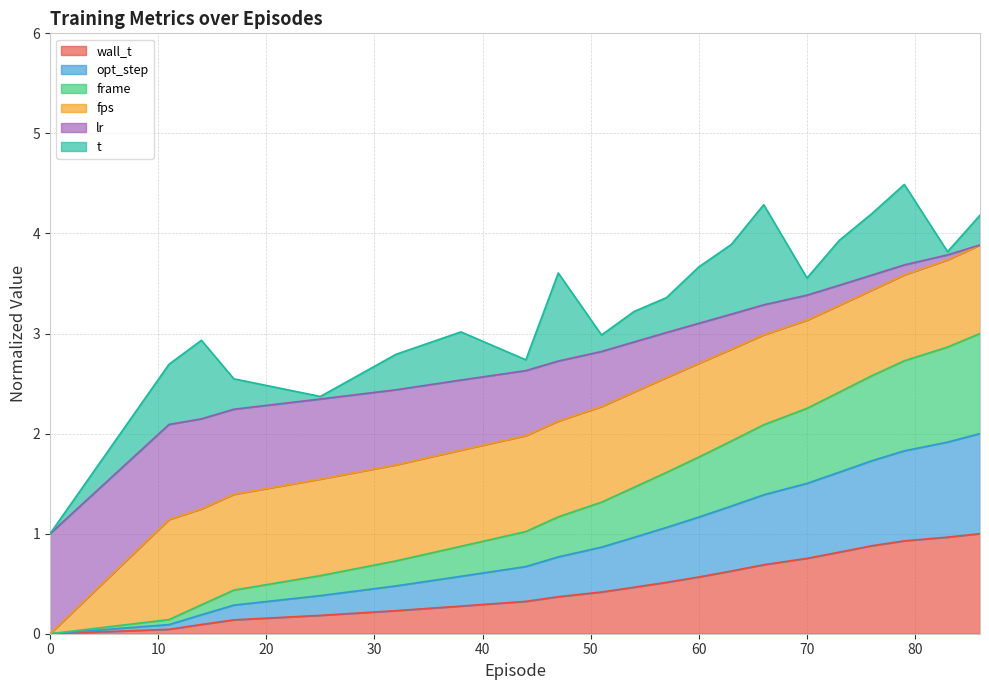

What is the total value across all series at 60?

3.7